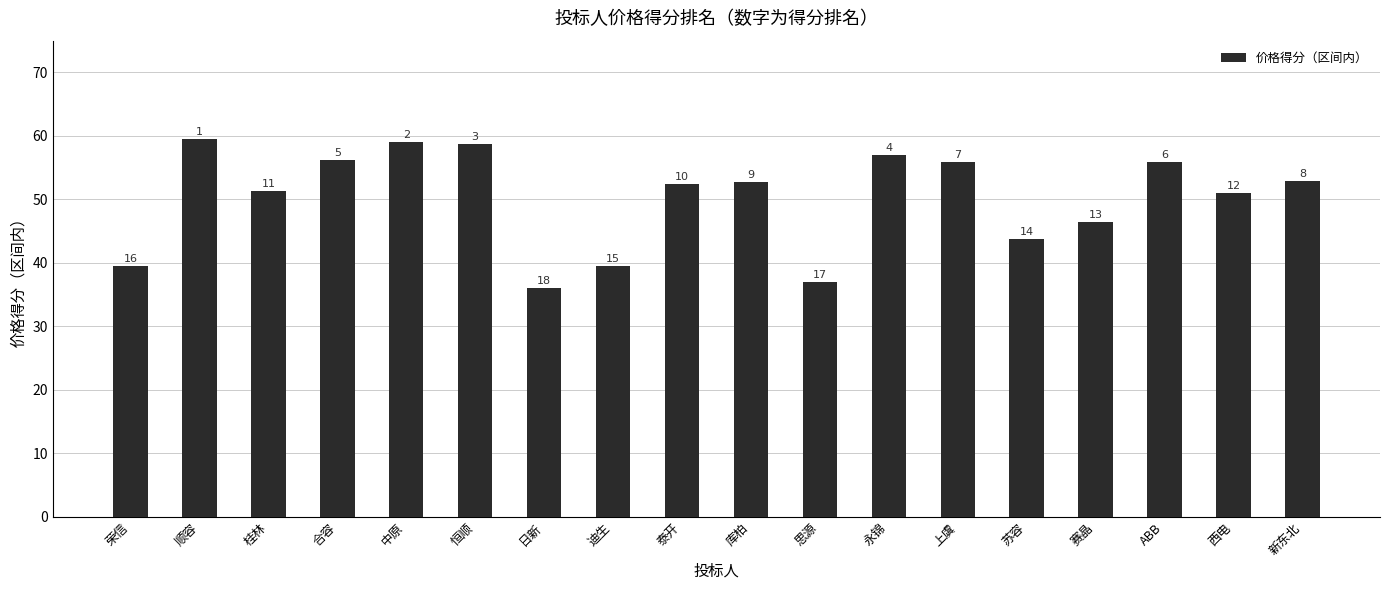

List the labels in order of value, smallest first.

日新, 思源, 荣信, 迪生, 苏容, 赛晶, 西电, 桂林, 泰开, 库柏, 新东北, 上虞, ABB, 合容, 永锦, 恒顺, 中原, 顺容